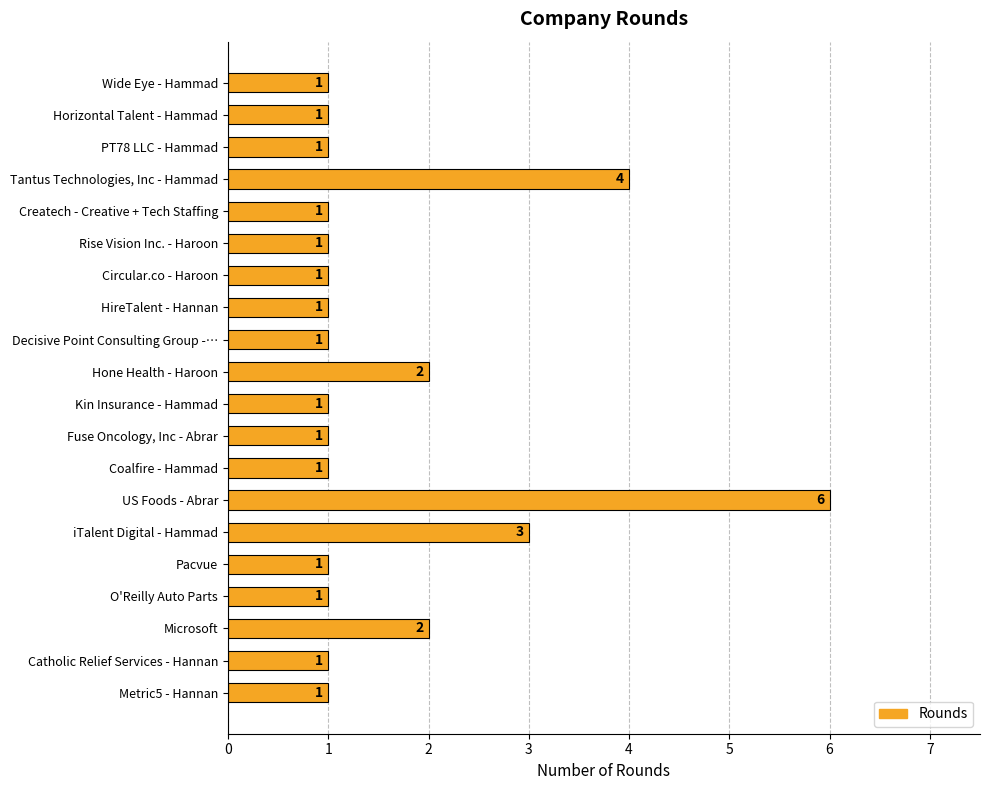

Reading bottom to top, transcribe all the data shown in this chart.

1	1	2	1	1	3	6	1	1	1	2	1	1	1	1	1	4	1	1	1